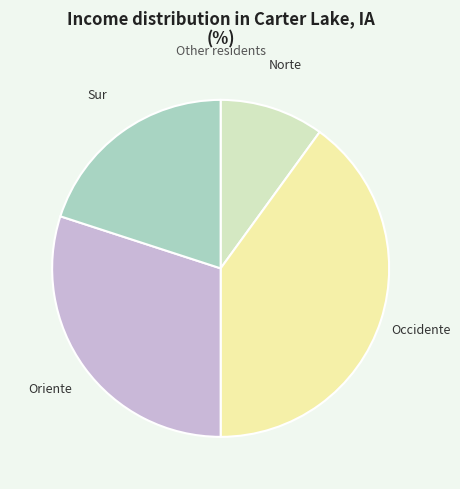

Does any single category account for the majority?

No